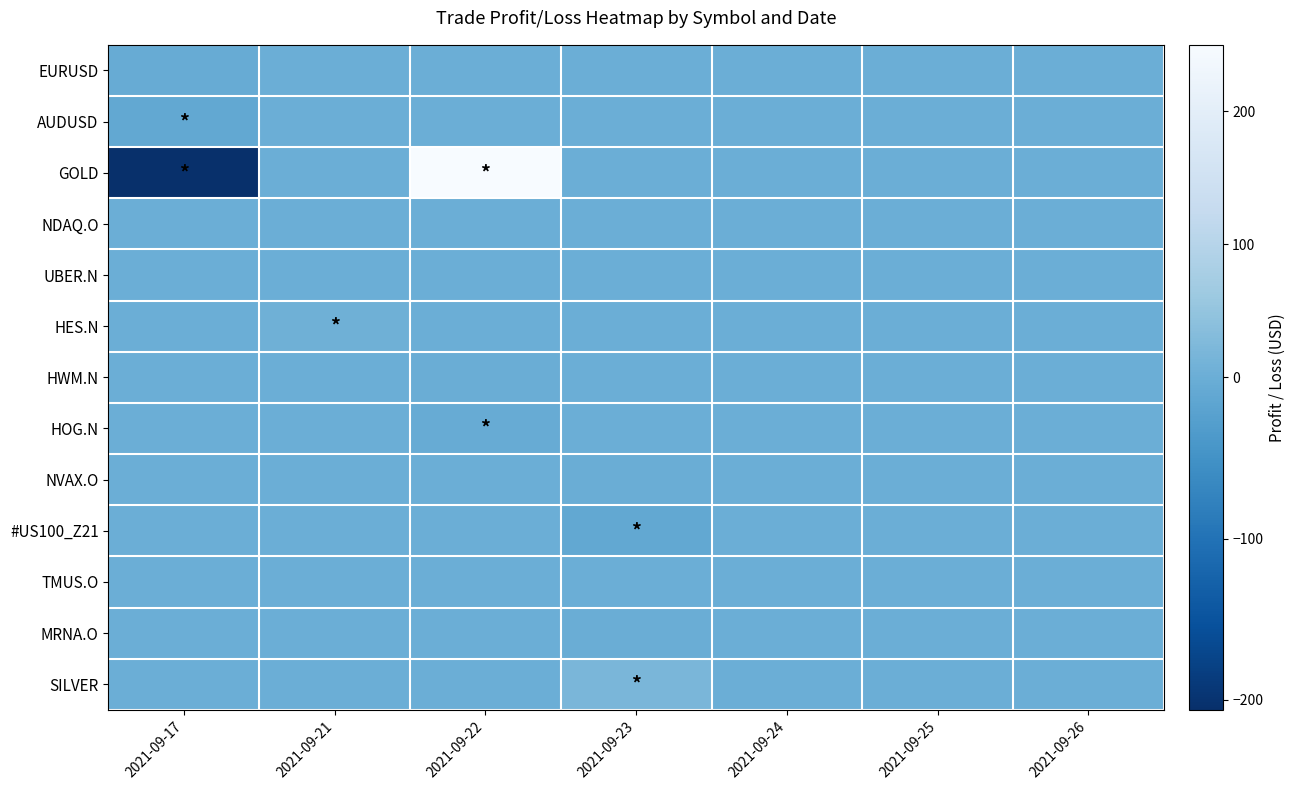

Which series has the largest total across all categories?

GOLD